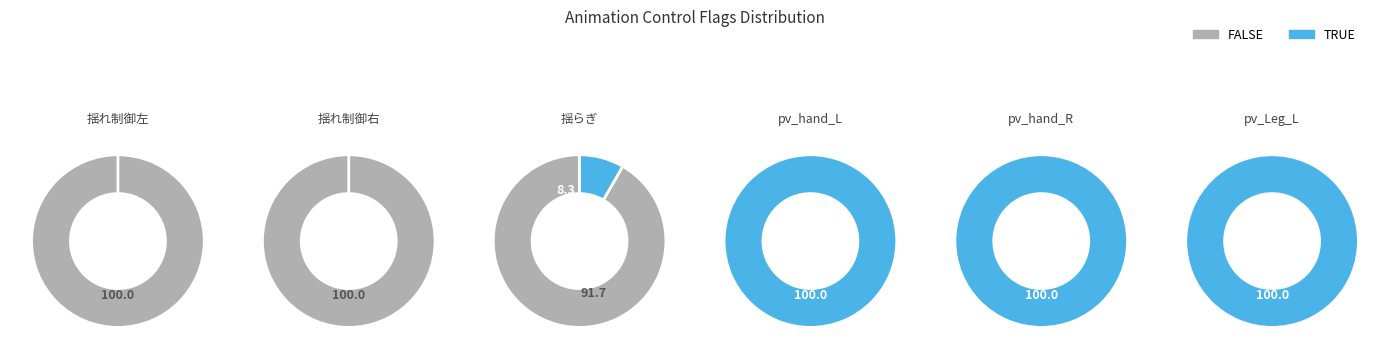

How many slices are in this pie chart?

2